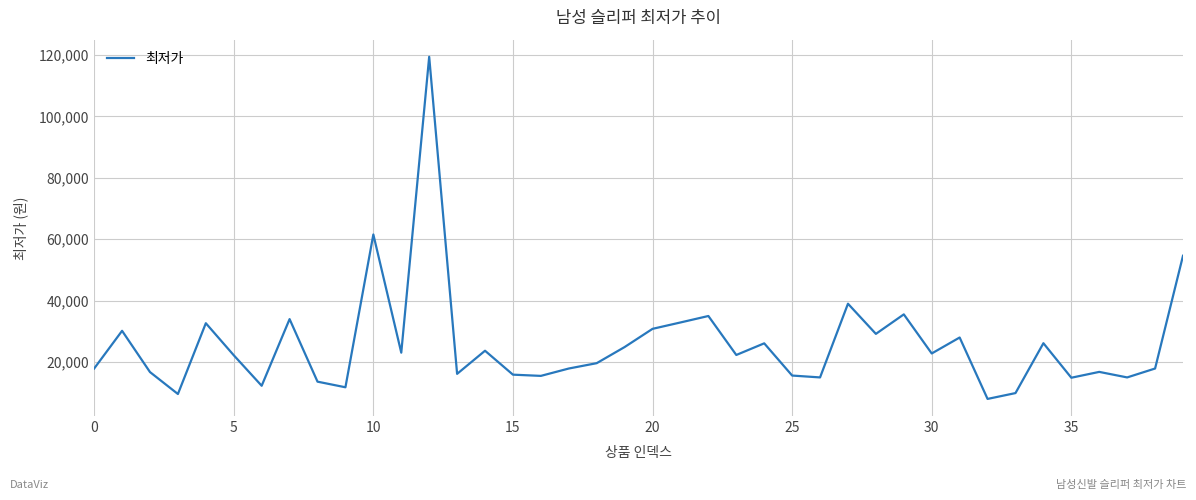

What is the smallest value displayed?

8000